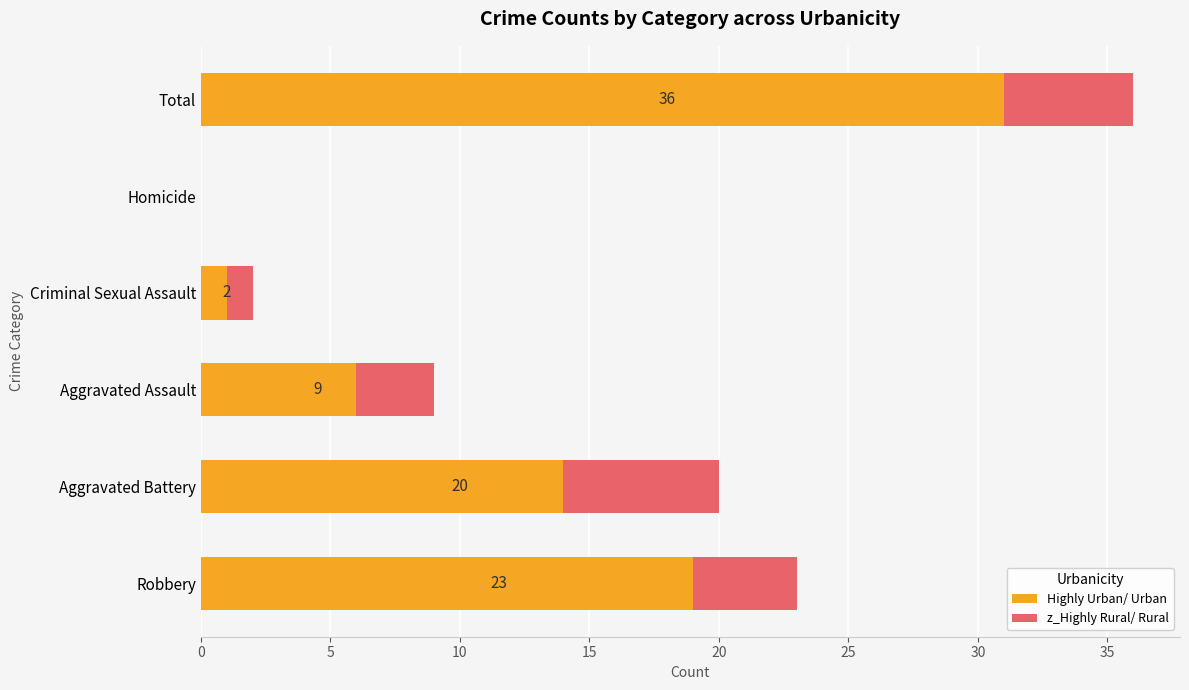

How many values in Highly Urban/ Urban are above zero?

5